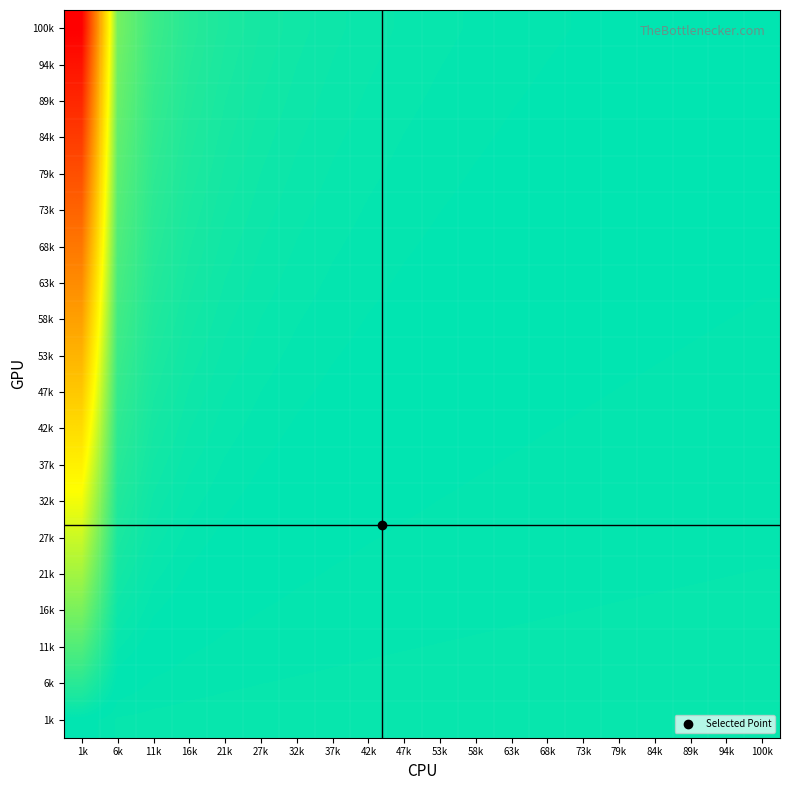

Reading left to right, list all the values displayed in this chart.

1k: 1k=-0.0	6k=-0.0	11k=-0.0	16k=-0.0	21k=-0.0	27k=-0.0	32k=-0.0	37k=-0.0	42k=-0.0	47k=-0.0	53k=-0.0	58k=-0.0	63k=-0.0	68k=-0.0	73k=-0.0	79k=-0.0	84k=-0.0	89k=-0.0	94k=-0.0	100k=-0.0
6k: 1k=0.1	6k=-0.0	11k=-0.0	16k=-0.0	21k=-0.0	27k=-0.0	32k=-0.0	37k=-0.0	42k=-0.0	47k=-0.0	53k=-0.0	58k=-0.0	63k=-0.0	68k=-0.0	73k=-0.0	79k=-0.0	84k=-0.0	89k=-0.0	94k=-0.0	100k=-0.0
11k: 1k=0.1	6k=0.0	11k=-0.0	16k=-0.0	21k=-0.0	27k=-0.0	32k=-0.0	37k=-0.0	42k=-0.0	47k=-0.0	53k=-0.0	58k=-0.0	63k=-0.0	68k=-0.0	73k=-0.0	79k=-0.0	84k=-0.0	89k=-0.0	94k=-0.0	100k=-0.0
16k: 1k=0.2	6k=0.0	11k=0.0	16k=-0.0	21k=-0.0	27k=-0.0	32k=-0.0	37k=-0.0	42k=-0.0	47k=-0.0	53k=-0.0	58k=-0.0	63k=-0.0	68k=-0.0	73k=-0.0	79k=-0.0	84k=-0.0	89k=-0.0	94k=-0.0	100k=-0.0
21k: 1k=0.2	6k=0.0	11k=0.0	16k=0.0	21k=-0.0	27k=-0.0	32k=-0.0	37k=-0.0	42k=-0.0	47k=-0.0	53k=-0.0	58k=-0.0	63k=-0.0	68k=-0.0	73k=-0.0	79k=-0.0	84k=-0.0	89k=-0.0	94k=-0.0	100k=-0.0
27k: 1k=0.3	6k=0.0	11k=0.0	16k=0.0	21k=0.0	27k=-0.0	32k=-0.0	37k=-0.0	42k=-0.0	47k=-0.0	53k=-0.0	58k=-0.0	63k=-0.0	68k=-0.0	73k=-0.0	79k=-0.0	84k=-0.0	89k=-0.0	94k=-0.0	100k=-0.0
32k: 1k=0.3	6k=0.0	11k=0.0	16k=0.0	21k=0.0	27k=0.0	32k=-0.0	37k=-0.0	42k=-0.0	47k=-0.0	53k=-0.0	58k=-0.0	63k=-0.0	68k=-0.0	73k=-0.0	79k=-0.0	84k=-0.0	89k=-0.0	94k=-0.0	100k=-0.0
37k: 1k=0.4	6k=0.1	11k=0.0	16k=0.0	21k=0.0	27k=0.0	32k=0.0	37k=-0.0	42k=-0.0	47k=-0.0	53k=-0.0	58k=-0.0	63k=-0.0	68k=-0.0	73k=-0.0	79k=-0.0	84k=-0.0	89k=-0.0	94k=-0.0	100k=-0.0
42k: 1k=0.4	6k=0.1	11k=0.0	16k=0.0	21k=0.0	27k=0.0	32k=0.0	37k=0.0	42k=-0.0	47k=-0.0	53k=-0.0	58k=-0.0	63k=-0.0	68k=-0.0	73k=-0.0	79k=-0.0	84k=-0.0	89k=-0.0	94k=-0.0	100k=-0.0
47k: 1k=0.5	6k=0.1	11k=0.0	16k=0.0	21k=0.0	27k=0.0	32k=0.0	37k=0.0	42k=0.0	47k=-0.0	53k=-0.0	58k=-0.0	63k=-0.0	68k=-0.0	73k=-0.0	79k=-0.0	84k=-0.0	89k=-0.0	94k=-0.0	100k=-0.0
53k: 1k=0.5	6k=0.1	11k=0.0	16k=0.0	21k=0.0	27k=0.0	32k=0.0	37k=0.0	42k=0.0	47k=0.0	53k=-0.0	58k=-0.0	63k=-0.0	68k=-0.0	73k=-0.0	79k=-0.0	84k=-0.0	89k=-0.0	94k=-0.0	100k=-0.0
58k: 1k=0.6	6k=0.1	11k=0.0	16k=0.0	21k=0.0	27k=0.0	32k=0.0	37k=0.0	42k=0.0	47k=0.0	53k=0.0	58k=-0.0	63k=-0.0	68k=-0.0	73k=-0.0	79k=-0.0	84k=-0.0	89k=-0.0	94k=-0.0	100k=-0.0
63k: 1k=0.6	6k=0.1	11k=0.0	16k=0.0	21k=0.0	27k=0.0	32k=0.0	37k=0.0	42k=0.0	47k=0.0	53k=0.0	58k=0.0	63k=-0.0	68k=-0.0	73k=-0.0	79k=-0.0	84k=-0.0	89k=-0.0	94k=-0.0	100k=-0.0
68k: 1k=0.7	6k=0.1	11k=0.1	16k=0.0	21k=0.0	27k=0.0	32k=0.0	37k=0.0	42k=0.0	47k=0.0	53k=0.0	58k=0.0	63k=0.0	68k=-0.0	73k=-0.0	79k=-0.0	84k=-0.0	89k=-0.0	94k=-0.0	100k=-0.0
73k: 1k=0.7	6k=0.1	11k=0.1	16k=0.0	21k=0.0	27k=0.0	32k=0.0	37k=0.0	42k=0.0	47k=0.0	53k=0.0	58k=0.0	63k=0.0	68k=0.0	73k=-0.0	79k=-0.0	84k=-0.0	89k=-0.0	94k=-0.0	100k=-0.0
79k: 1k=0.8	6k=0.1	11k=0.1	16k=0.0	21k=0.0	27k=0.0	32k=0.0	37k=0.0	42k=0.0	47k=0.0	53k=0.0	58k=0.0	63k=0.0	68k=0.0	73k=0.0	79k=-0.0	84k=-0.0	89k=-0.0	94k=-0.0	100k=-0.0
84k: 1k=0.8	6k=0.1	11k=0.1	16k=0.0	21k=0.0	27k=0.0	32k=0.0	37k=0.0	42k=0.0	47k=0.0	53k=0.0	58k=0.0	63k=0.0	68k=0.0	73k=0.0	79k=0.0	84k=-0.0	89k=-0.0	94k=-0.0	100k=-0.0
89k: 1k=0.9	6k=0.1	11k=0.1	16k=0.0	21k=0.0	27k=0.0	32k=0.0	37k=0.0	42k=0.0	47k=0.0	53k=0.0	58k=0.0	63k=0.0	68k=0.0	73k=0.0	79k=0.0	84k=0.0	89k=-0.0	94k=-0.0	100k=-0.0
94k: 1k=0.9	6k=0.1	11k=0.1	16k=0.0	21k=0.0	27k=0.0	32k=0.0	37k=0.0	42k=0.0	47k=0.0	53k=0.0	58k=0.0	63k=0.0	68k=0.0	73k=0.0	79k=0.0	84k=0.0	89k=0.0	94k=-0.0	100k=-0.0
100k: 1k=1.0	6k=0.2	11k=0.1	16k=0.1	21k=0.0	27k=0.0	32k=0.0	37k=0.0	42k=0.0	47k=0.0	53k=0.0	58k=0.0	63k=0.0	68k=0.0	73k=0.0	79k=0.0	84k=0.0	89k=0.0	94k=0.0	100k=-0.0